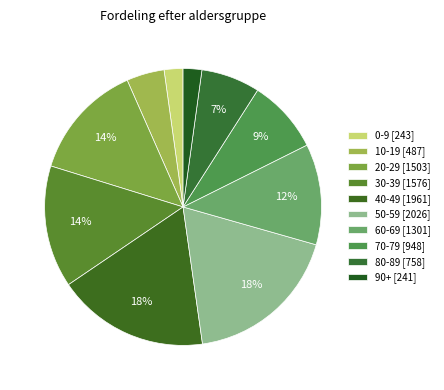

Is it true that 70-79 is 9% of the pie?

True